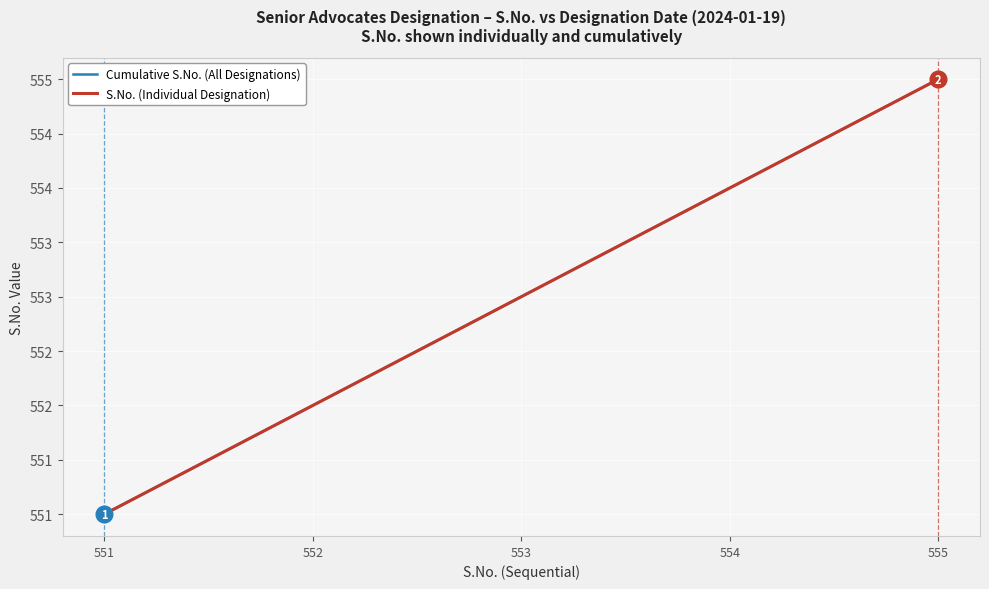

Is it true that S.No. (Individual Designation) equals 554 at 554?

True